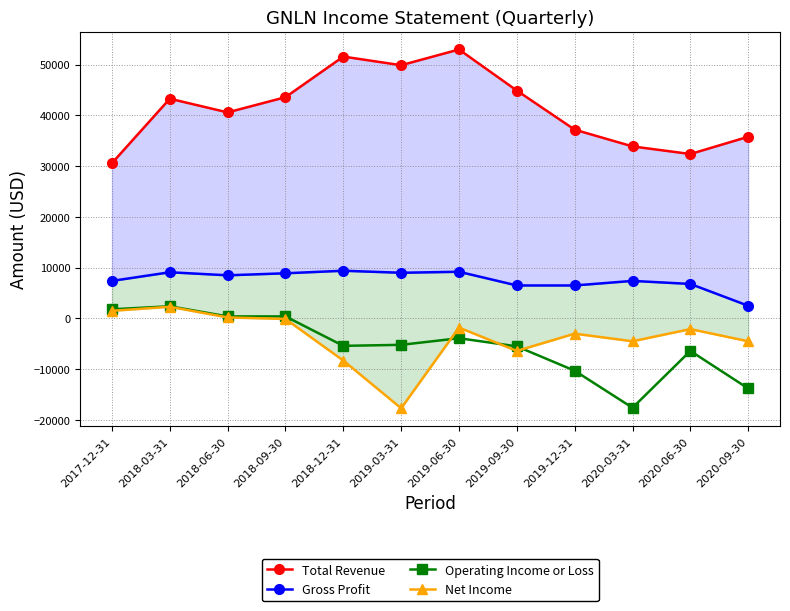

Where is the first local maximum for Operating Income or Loss?

2018-03-31